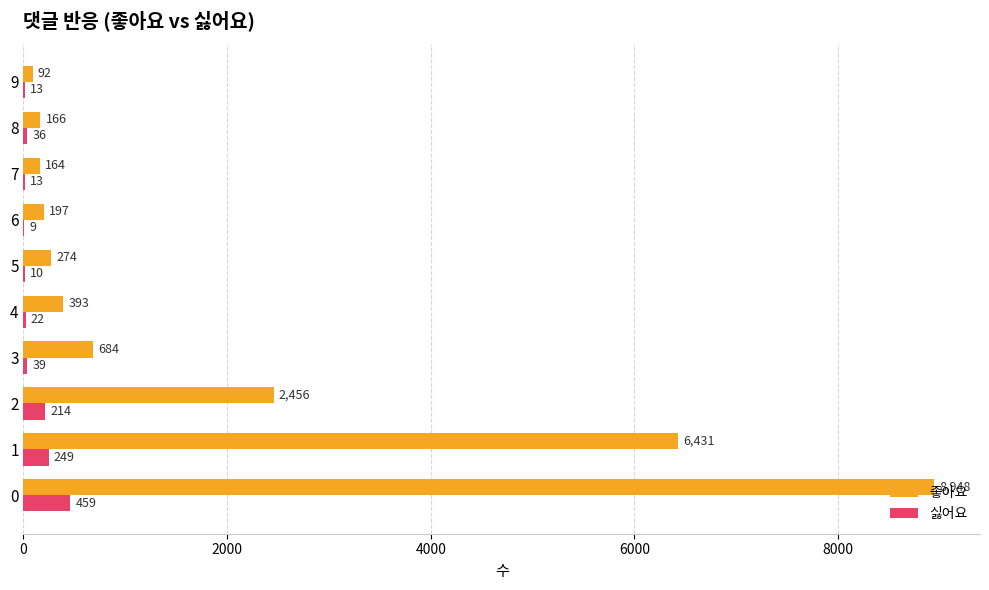

What is the maximum value shown in the chart?

8948